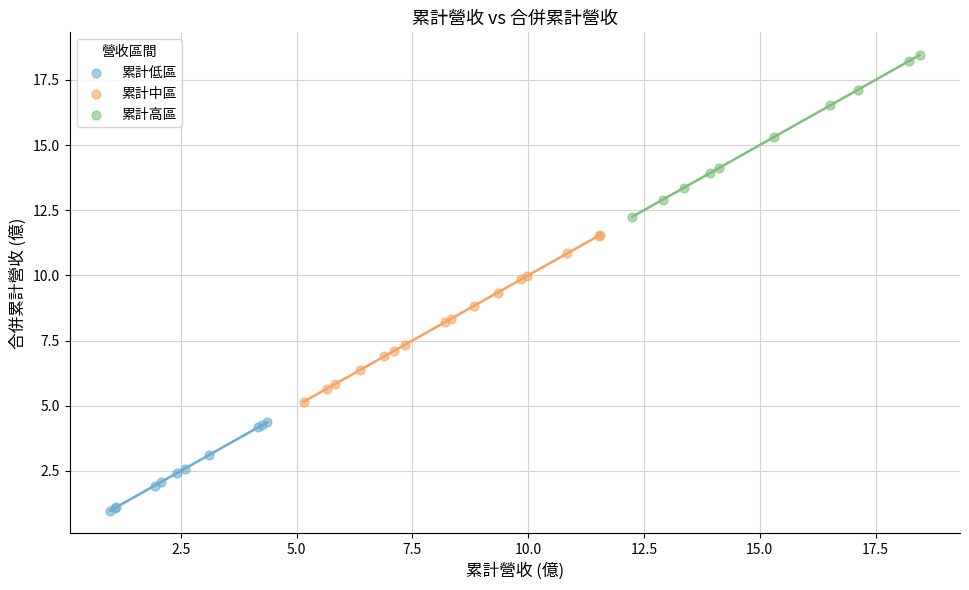

Which series contains the highest Y value?

累計高區